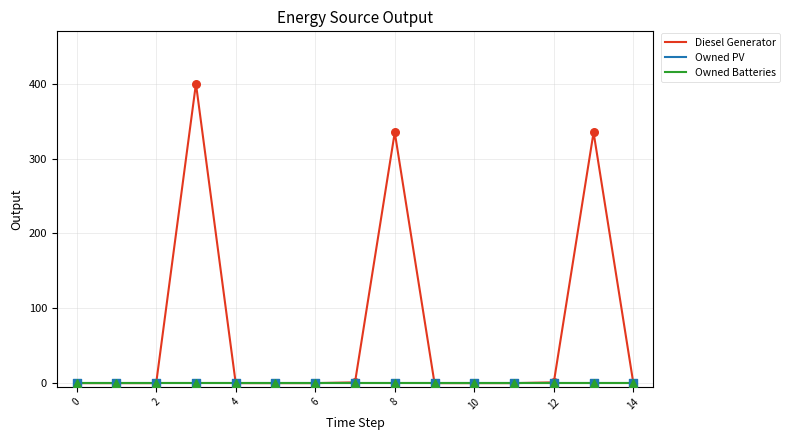

Is this an area chart (filled region under the line)?

No